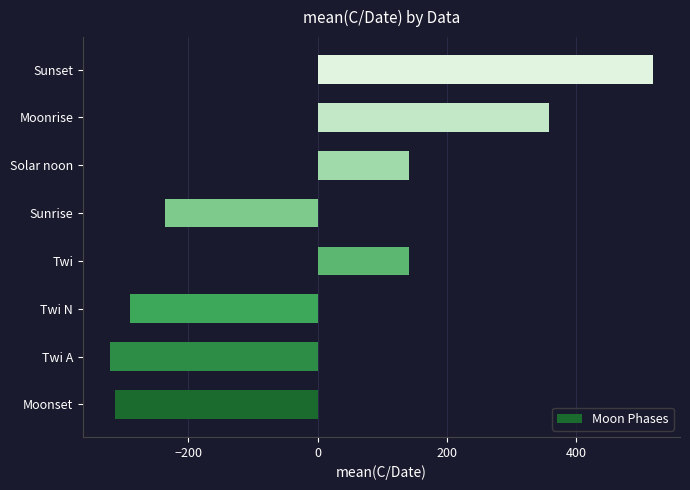

What is the minimum value shown in the chart?

-321.2